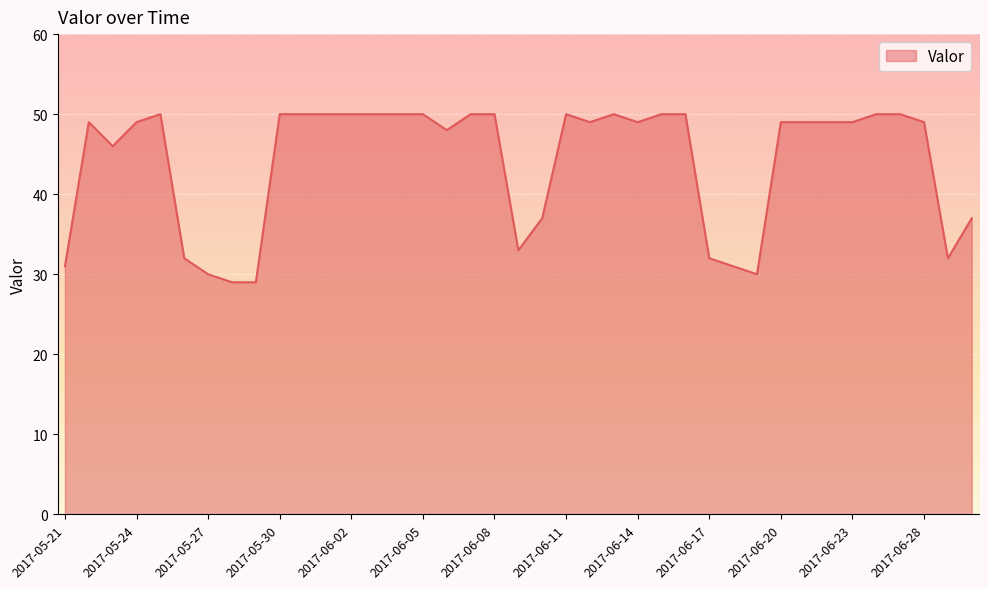

What is the minimum value shown in the chart?

29